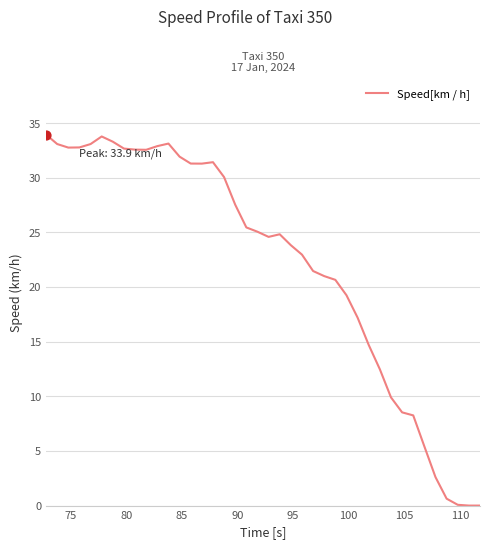

How many lines are shown in the chart?

1